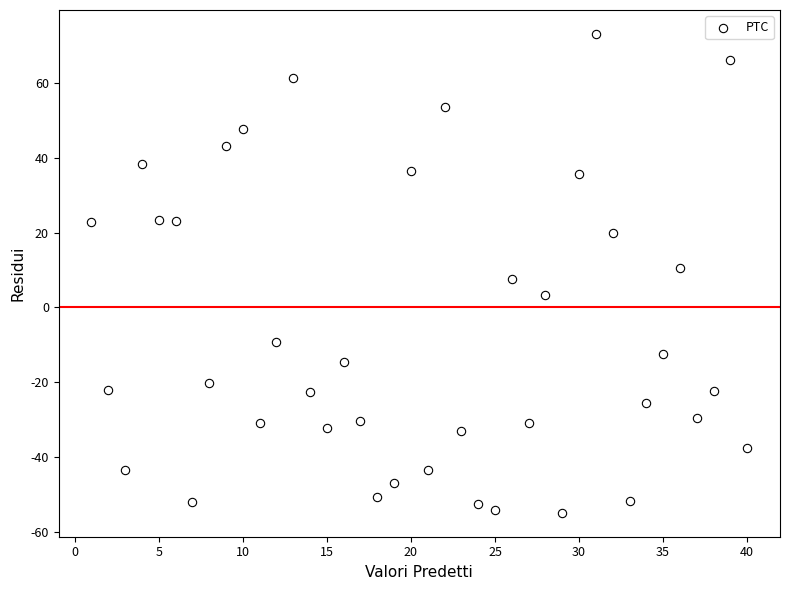

What is the range of Y values (max minus min)?

127.7